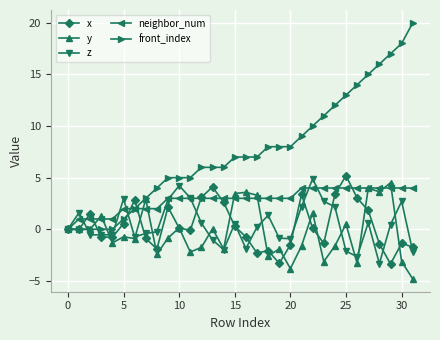

What is the value of the y point at the 17th from the left?

3.6